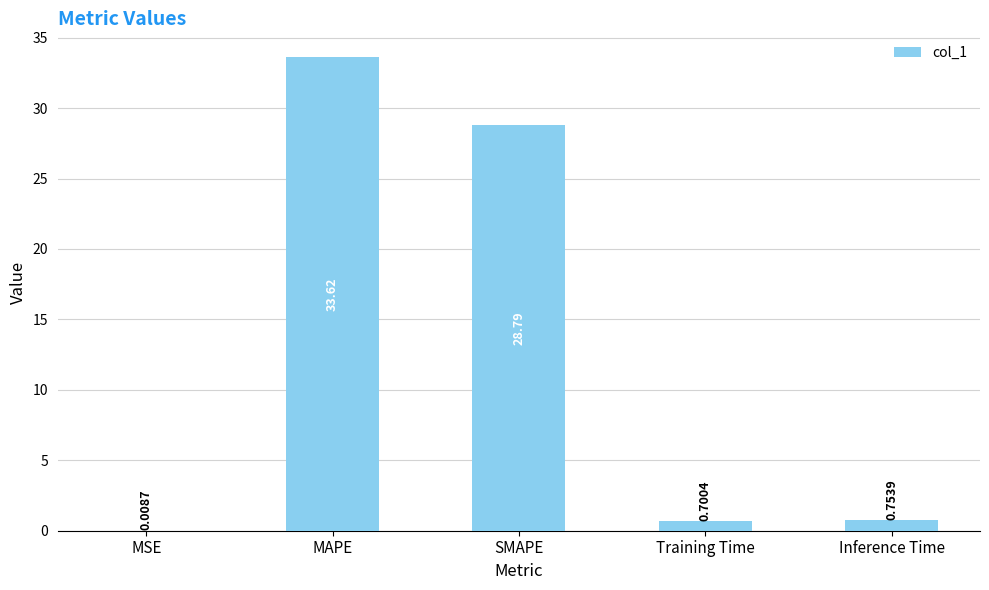

What is the sum of the values at MAPE and MSE?

33.6